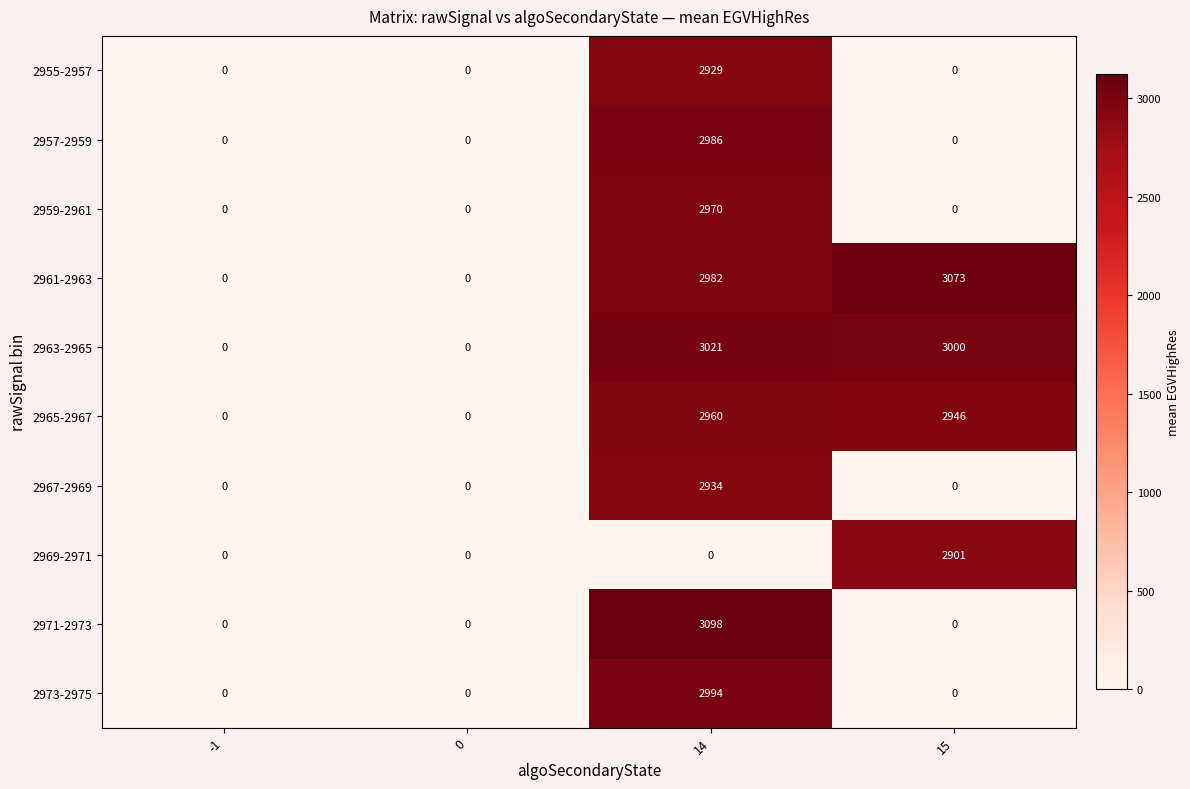

Count the 2967-2969 values in the range 0 to 2934.

4